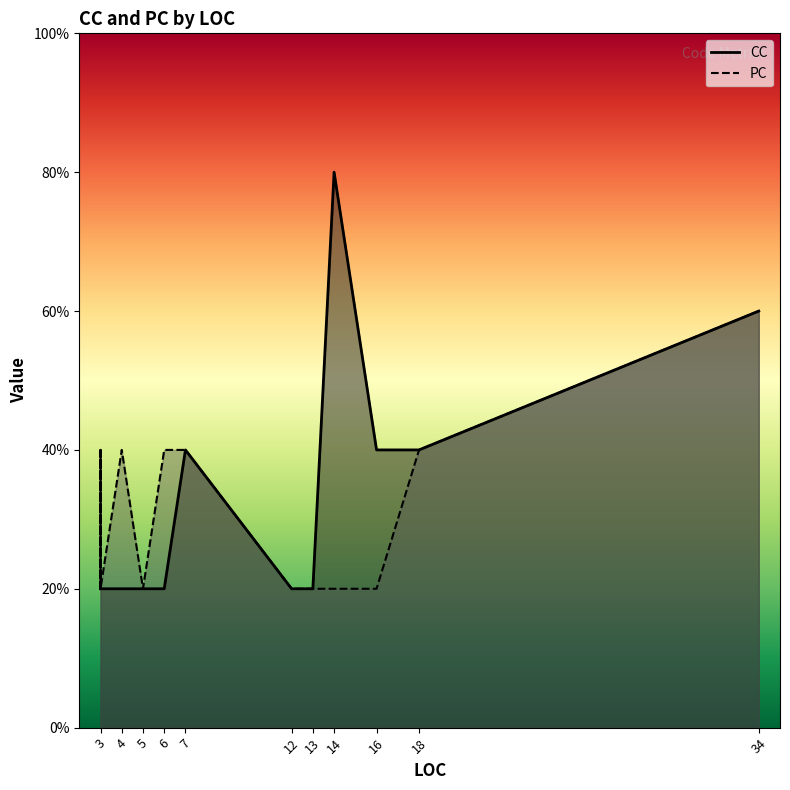

True or false: PC and CC cross at least once.

False